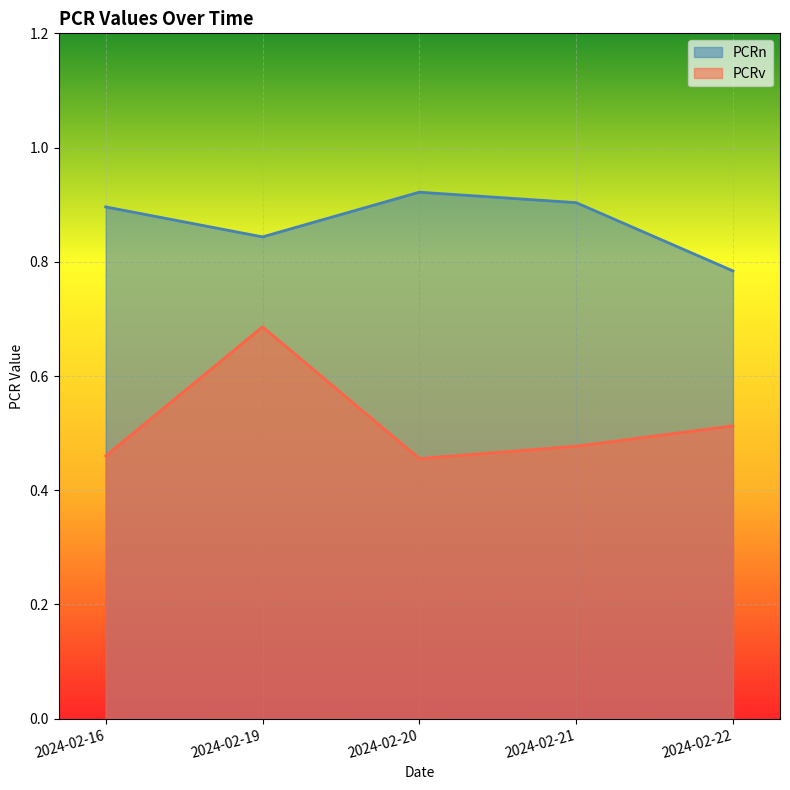

The PCRv series shows 0.8 at 2024-02-16. True or false?

False